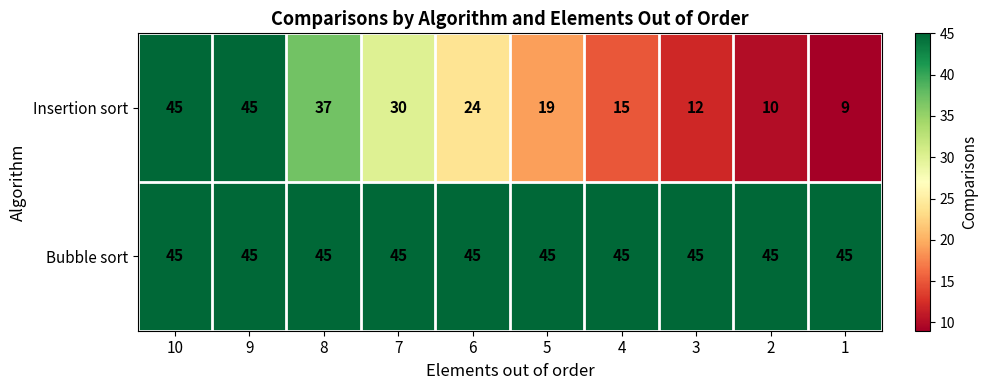

What is the difference between the maximum and second lowest values in the Insertion sort series?

35